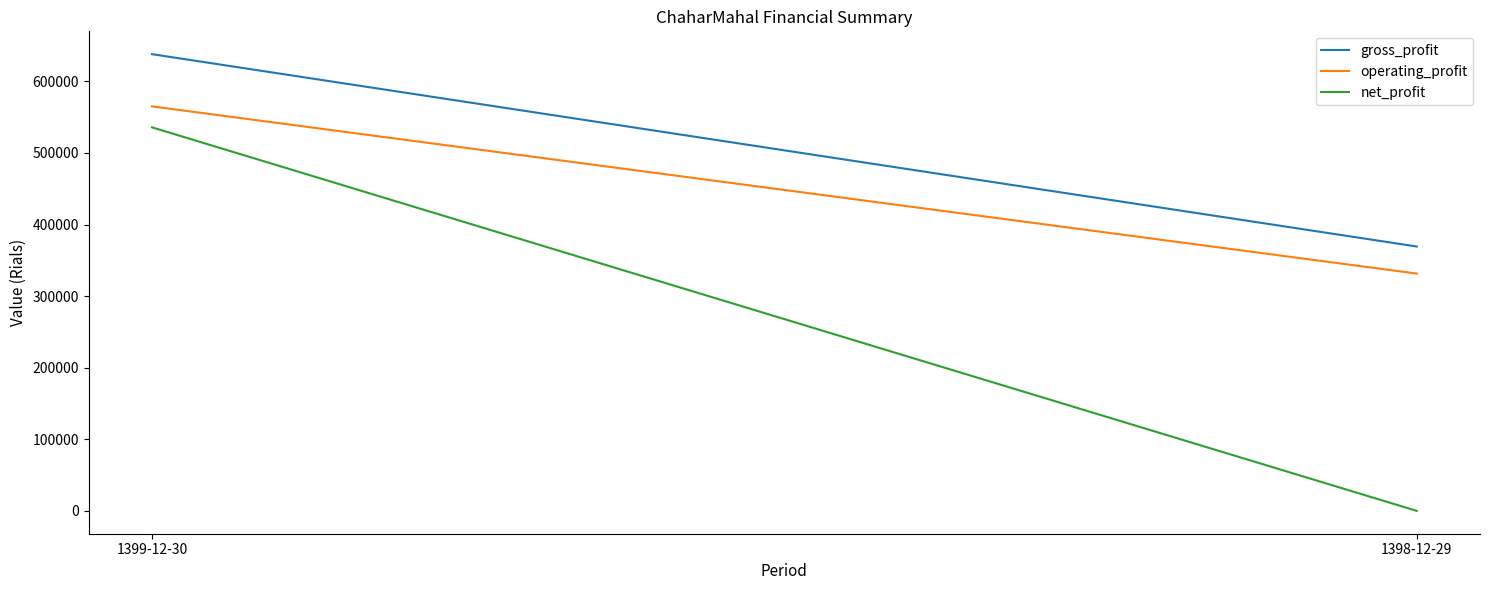

How many lines are shown in the chart?

3